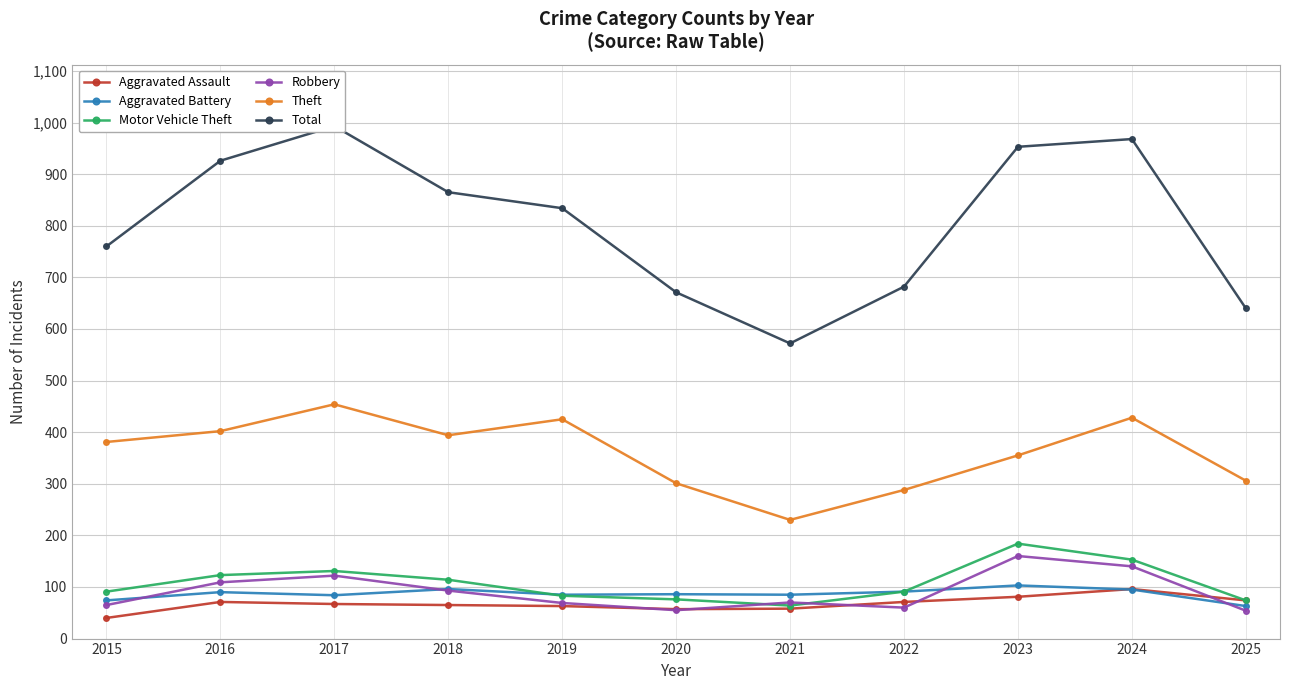

At which category does the chart reach its peak across all series?

2017